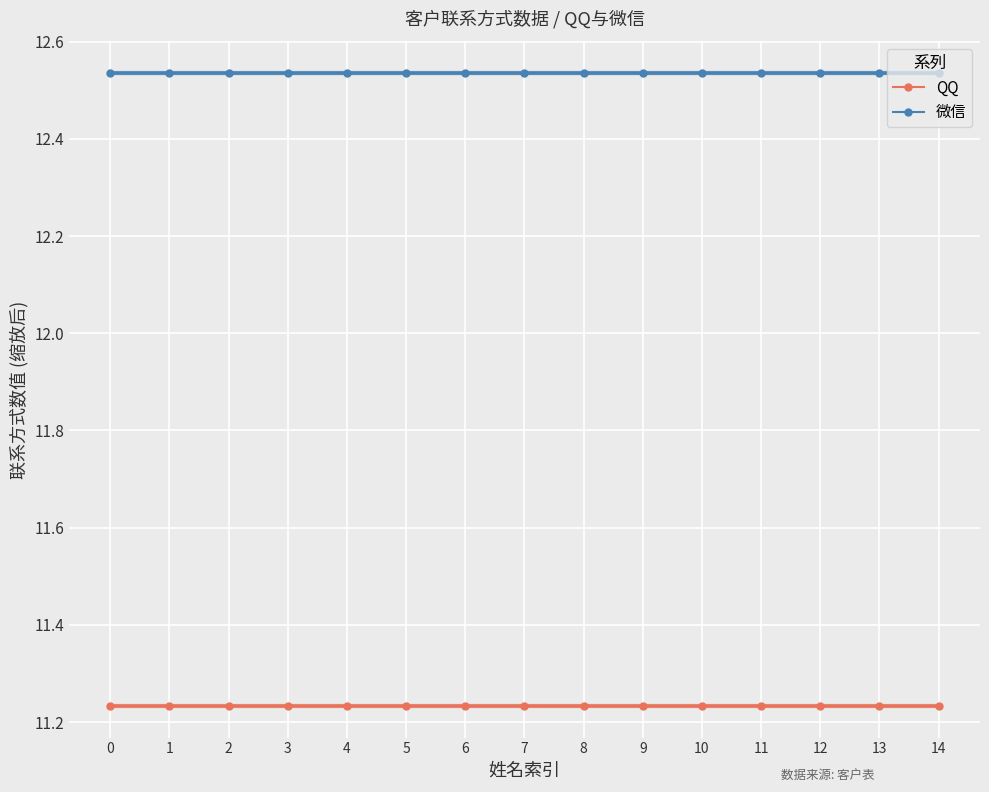

What is the value of the QQ point at the 1st from the left?

11.2